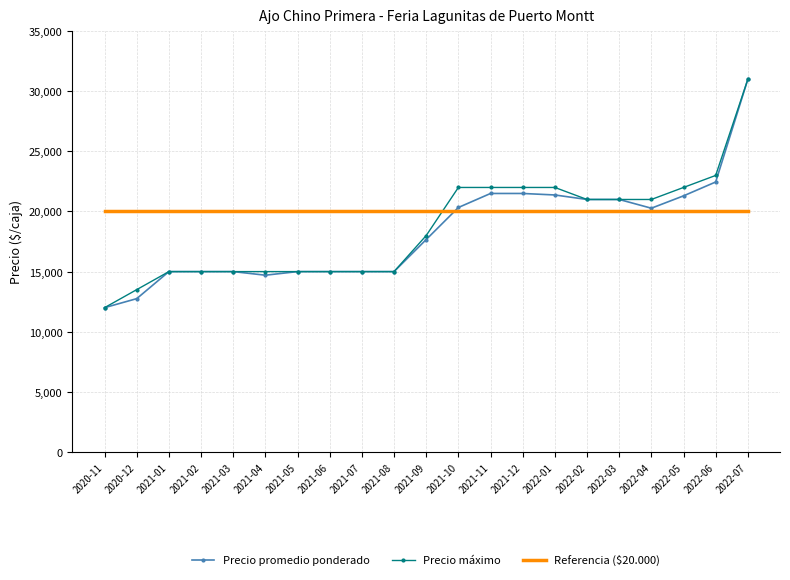

What is the difference between the highest and lowest values at 2020-11?

8000